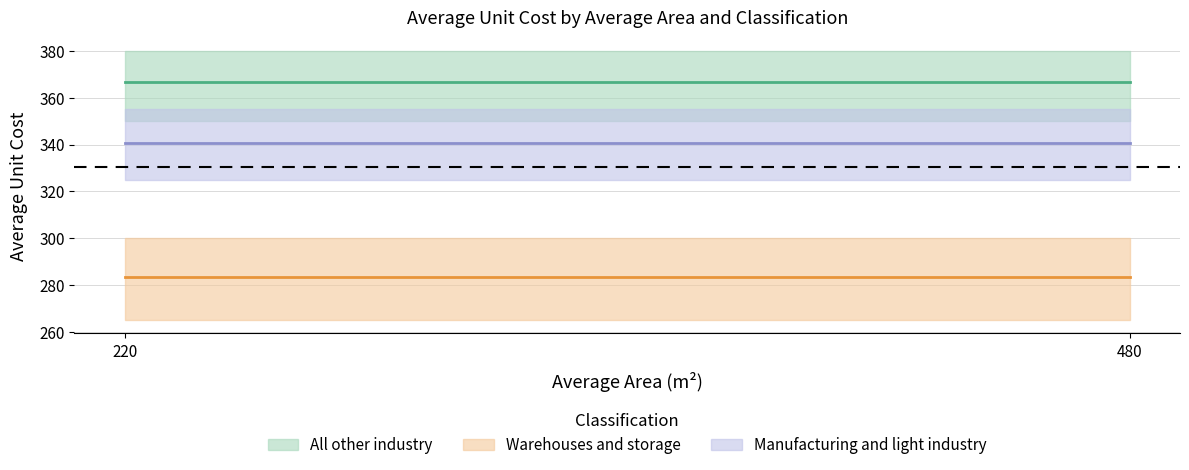

What are all the series names shown in the legend?

All other industry, Warehouses and storage, Manufacturing and light industry